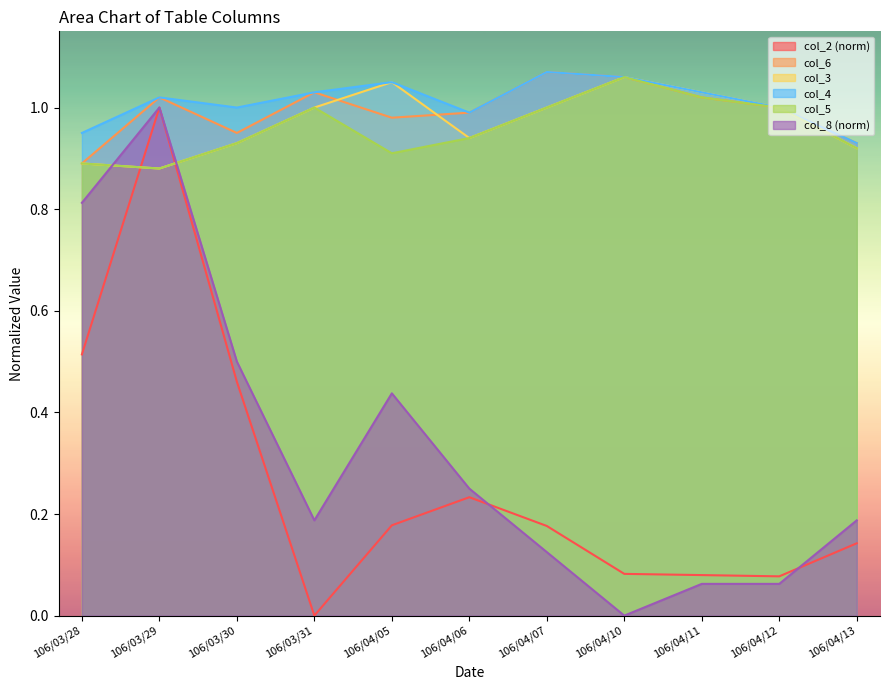

How many interior local peaks does the col_3 series have?

2